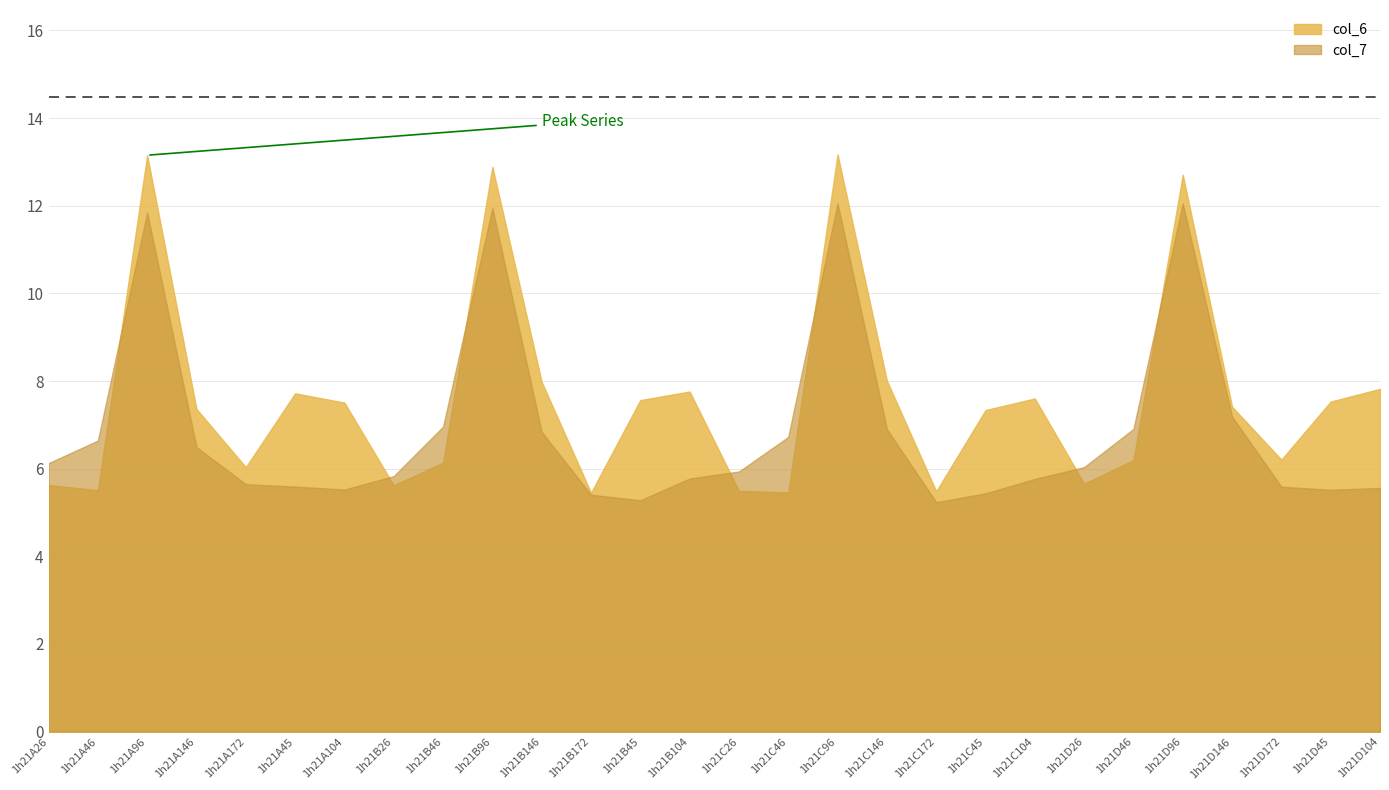

How many data points in col_6 are above 7?

16